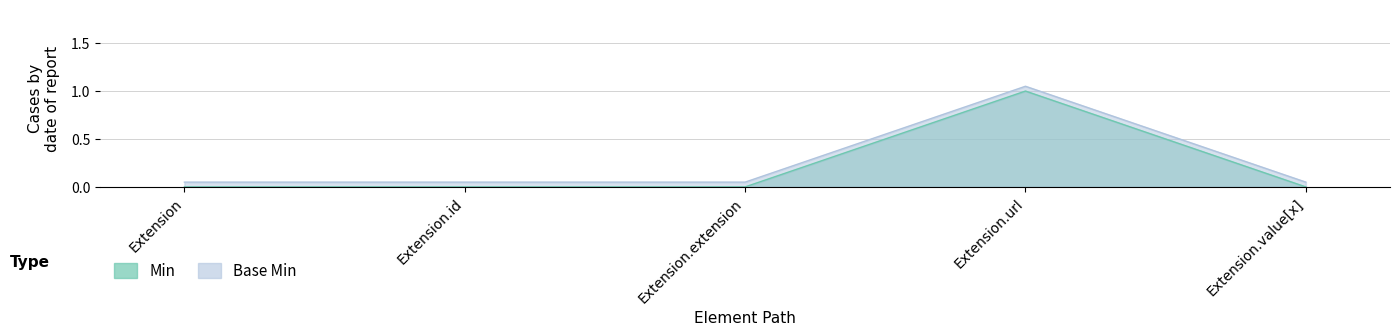

Does the chart have visible grid lines?

Yes